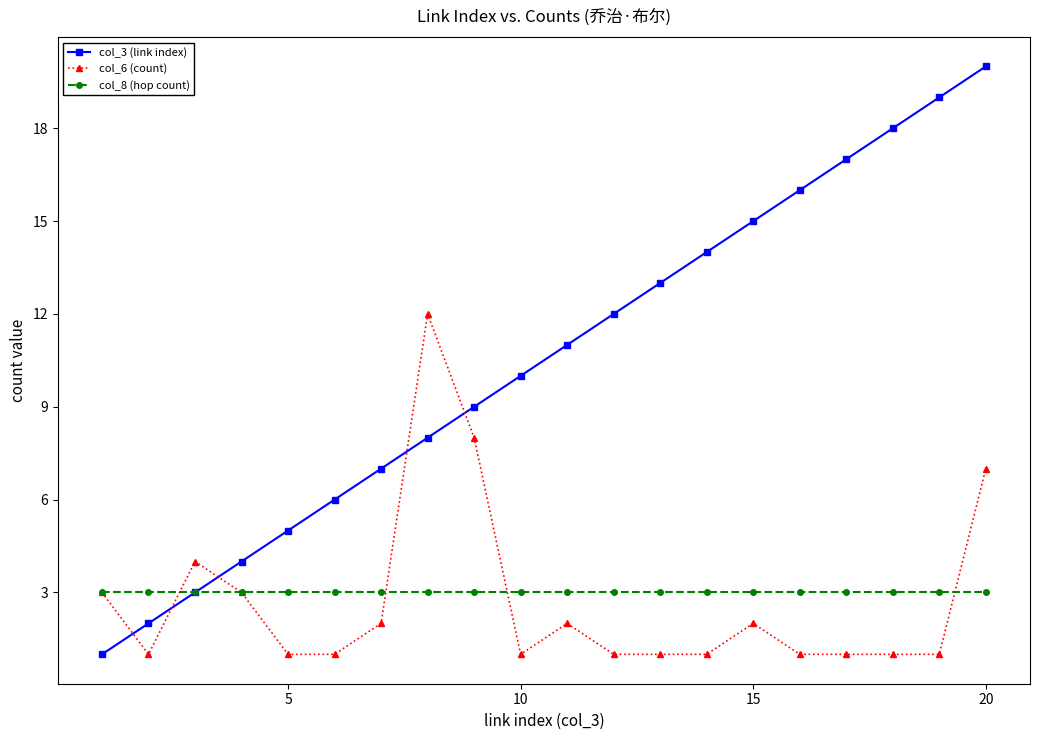

True or false: col_3 (link index) has more than 0 interior local peaks.

False